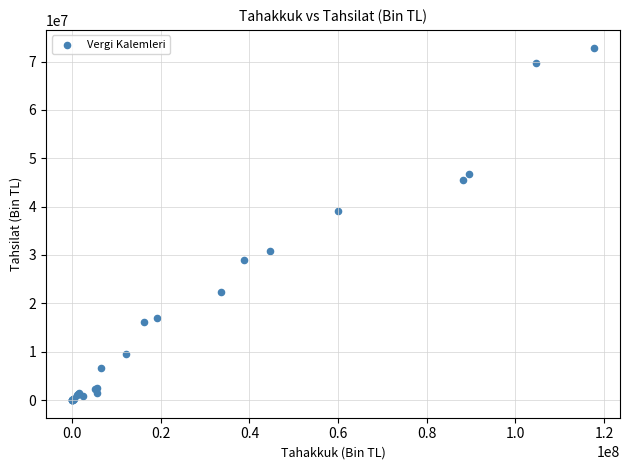

What Y value in the scatter plot is closest to 36448016?

38994546.3